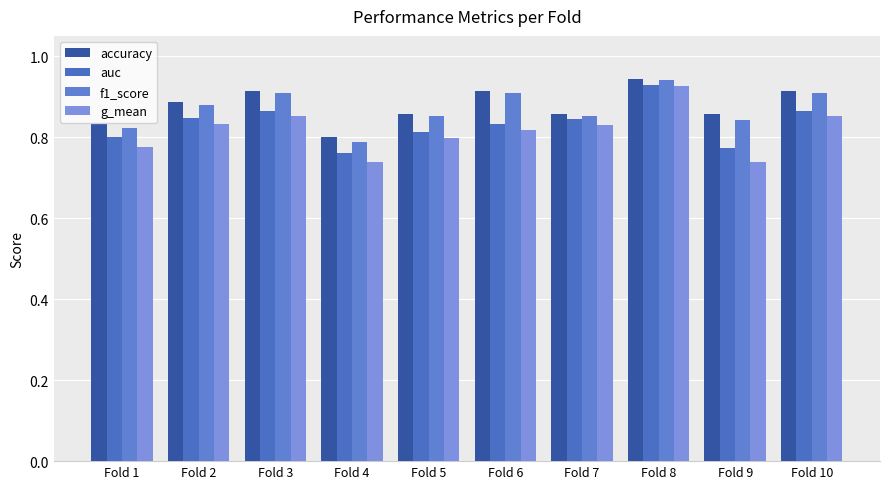

How many data points does each series have?

10